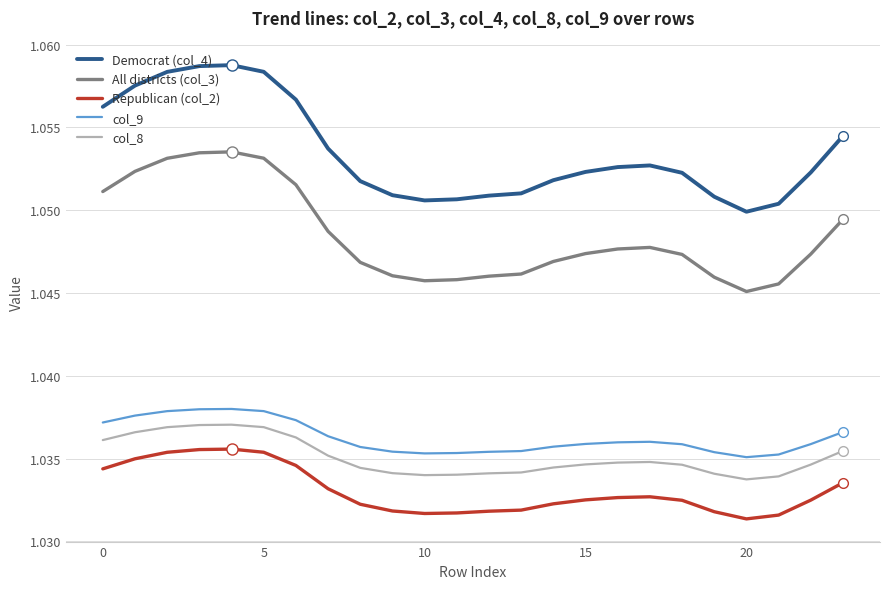

True or false: Republican (col_2) and Democrat (col_4) intersect in this chart.

False